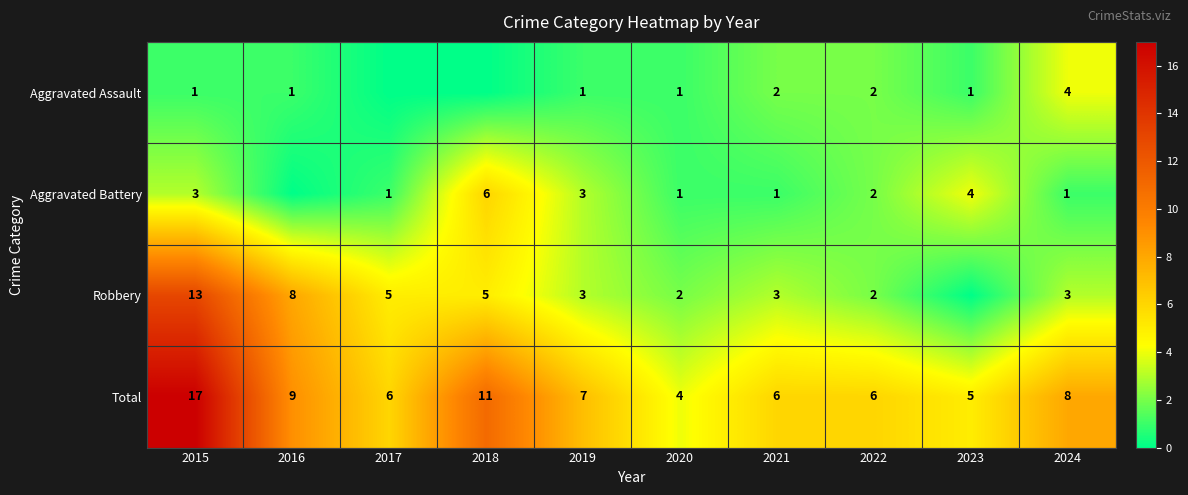

Is it true that Robbery equals 3 at 2024?

True